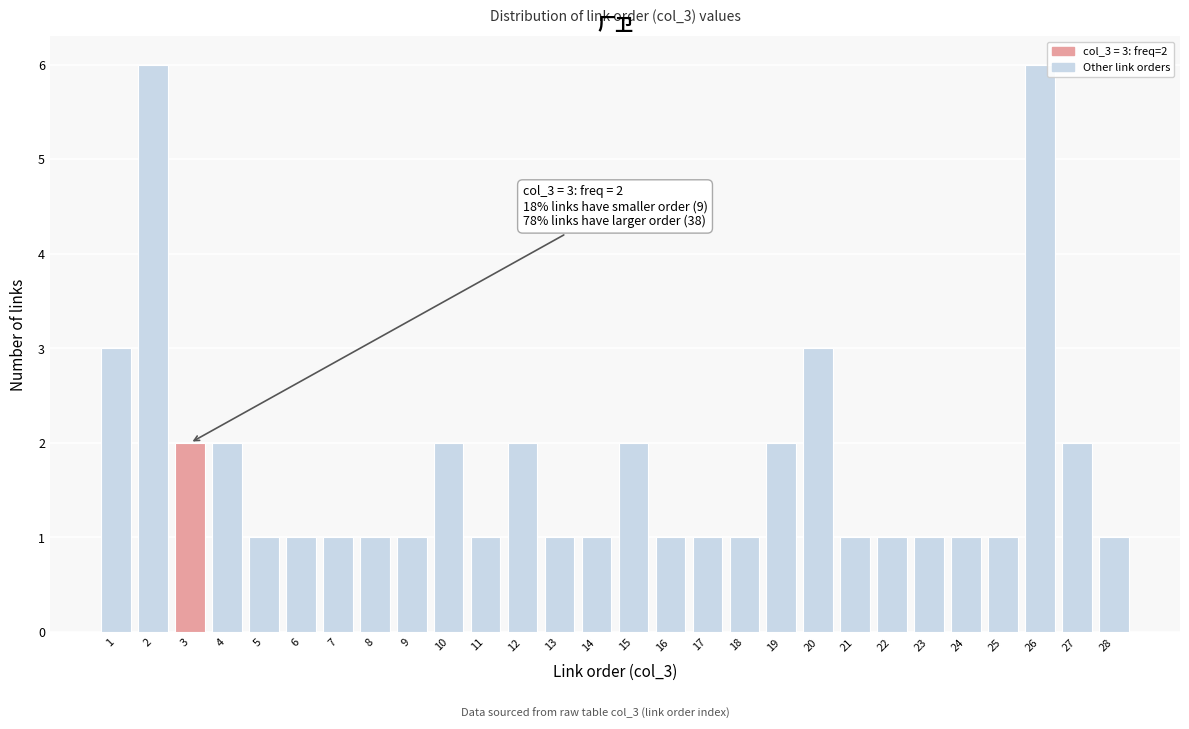

Reading left to right, list all the values displayed in this chart.

3	6	2	2	1	1	1	1	1	2	1	2	1	1	2	1	1	1	2	3	1	1	1	1	1	6	2	1